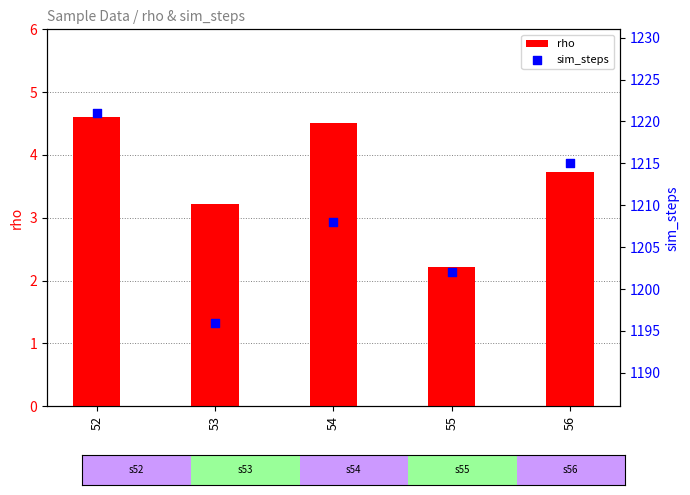

At how many categories does at least one series exceed 1072?

5